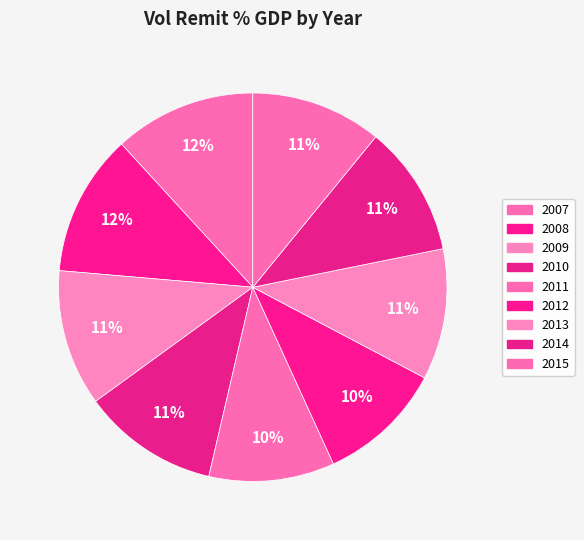

Is it true that 2007 is 26% of the pie?

False